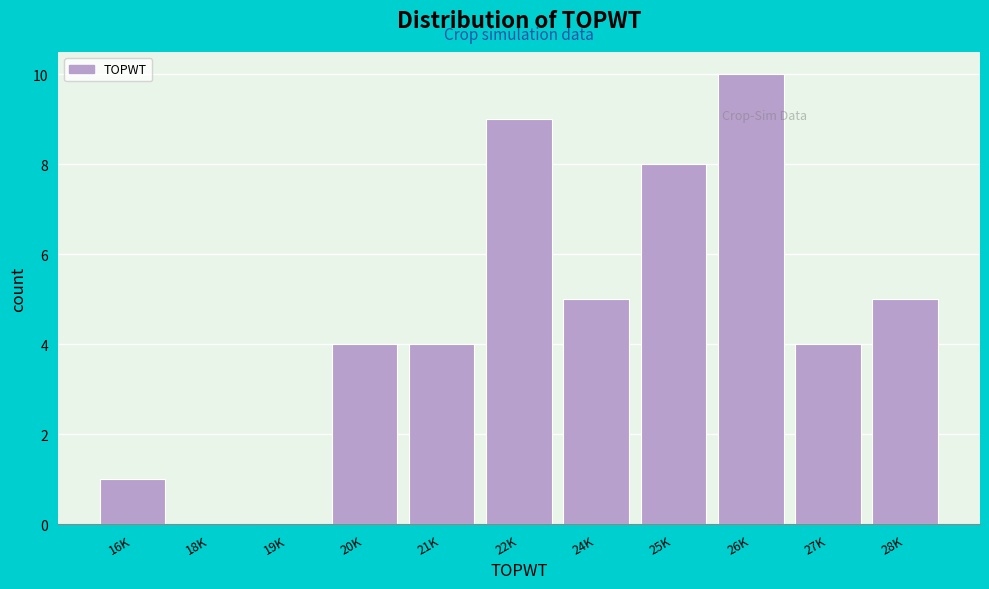

Reading left to right, list all the values displayed in this chart.

16K=1	18K=0	19K=0	20K=4	21K=4	22K=9	24K=5	25K=8	26K=10	27K=4	28K=5